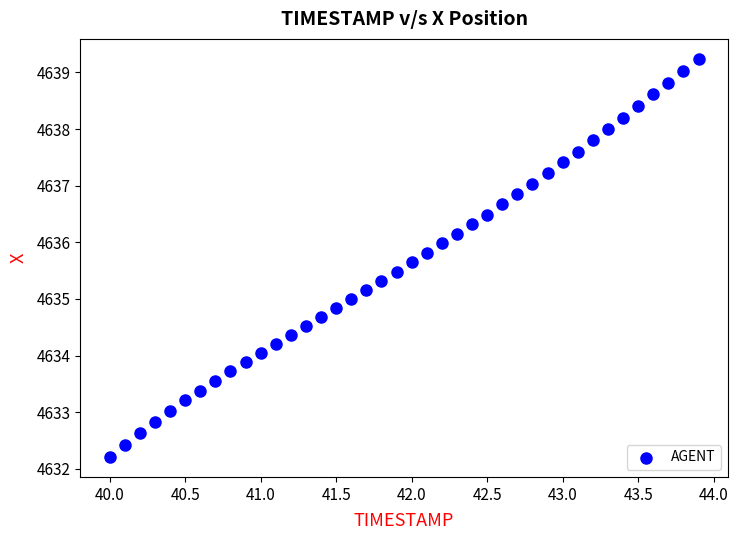

What is the range of X values (max minus min)?

3.9